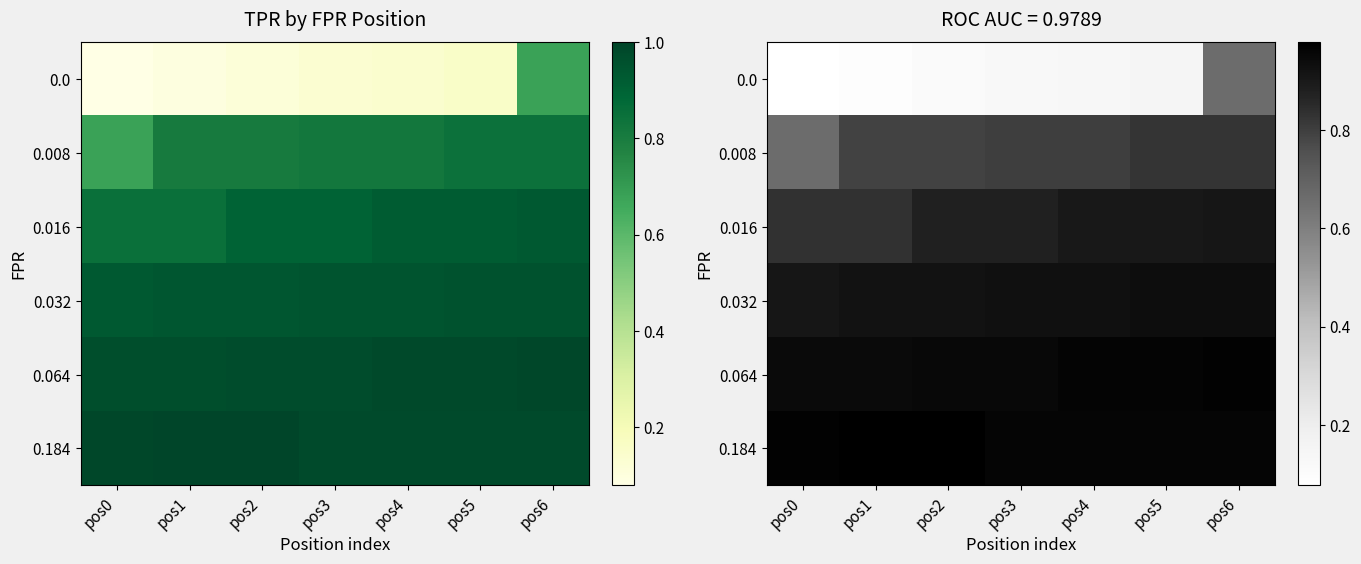

Which series has the largest total across all categories?

0.184